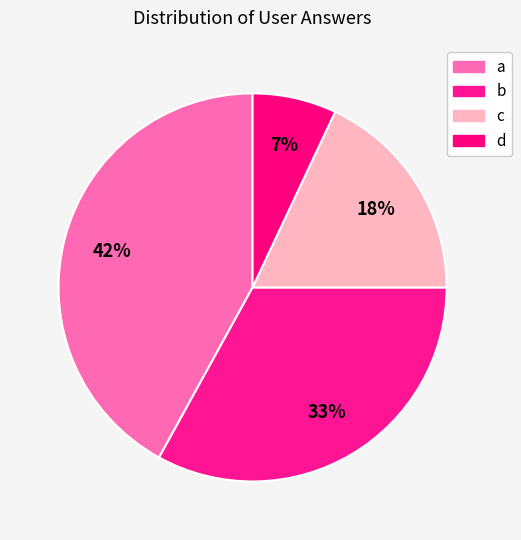

Rank the categories by value from highest to lowest.

a, b, c, d